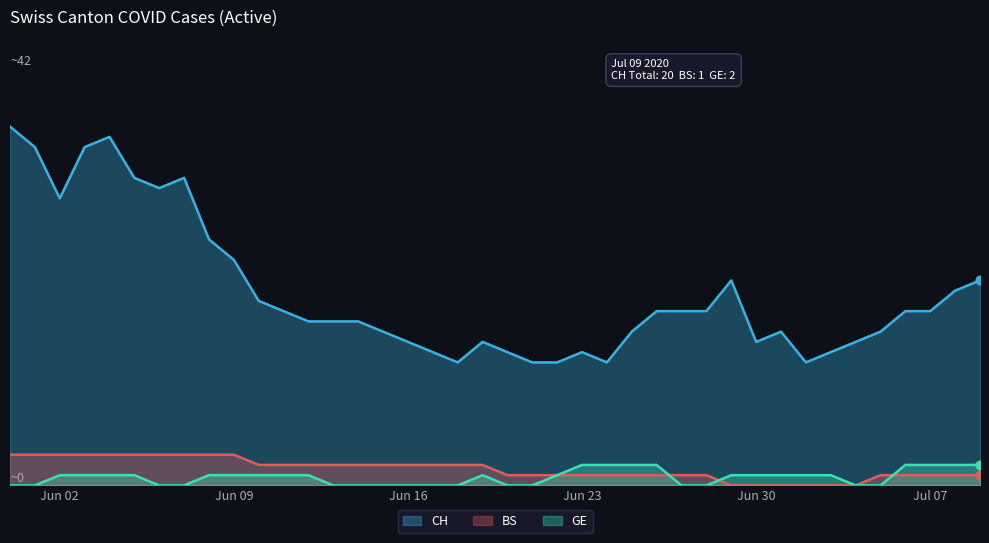

Which series has the largest total across all categories?

CH